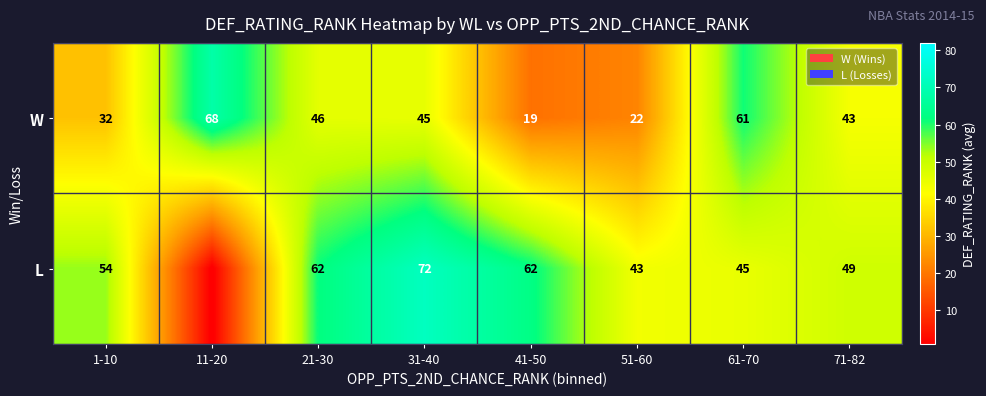

At 71-82, list the series in order from largest to smallest.

L, W